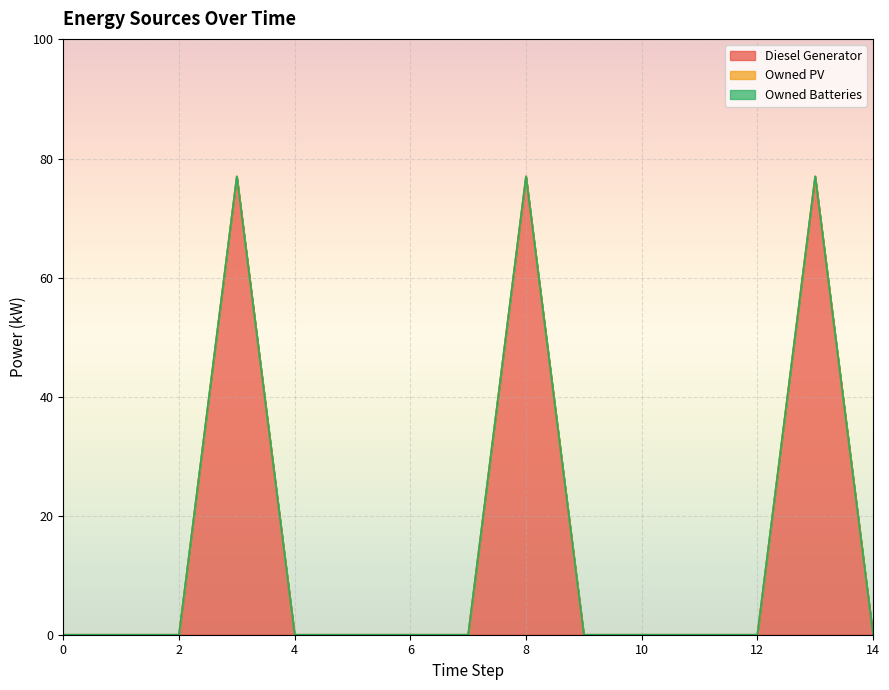

Rank the series at 5 from highest to lowest value.

Diesel Generator, Owned PV, Owned Batteries